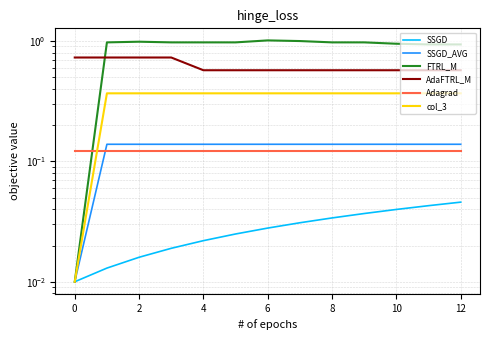

What is the sum of all SSGD values?

0.4